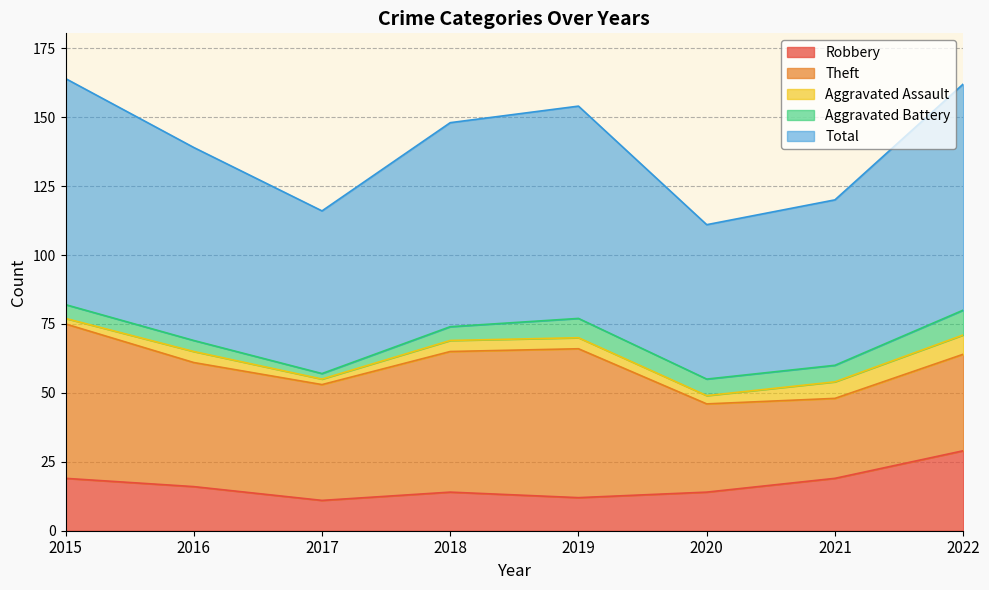

Which series has the largest total across all categories?

Total